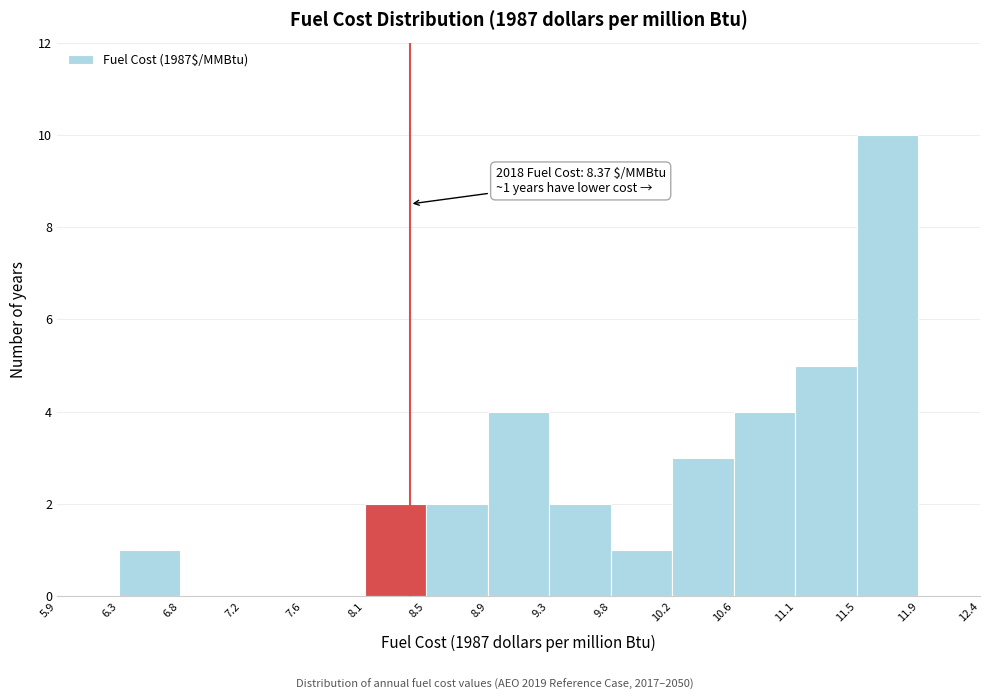

Over which range of the x-axis is the bar tallest?

11.5 to 11.9